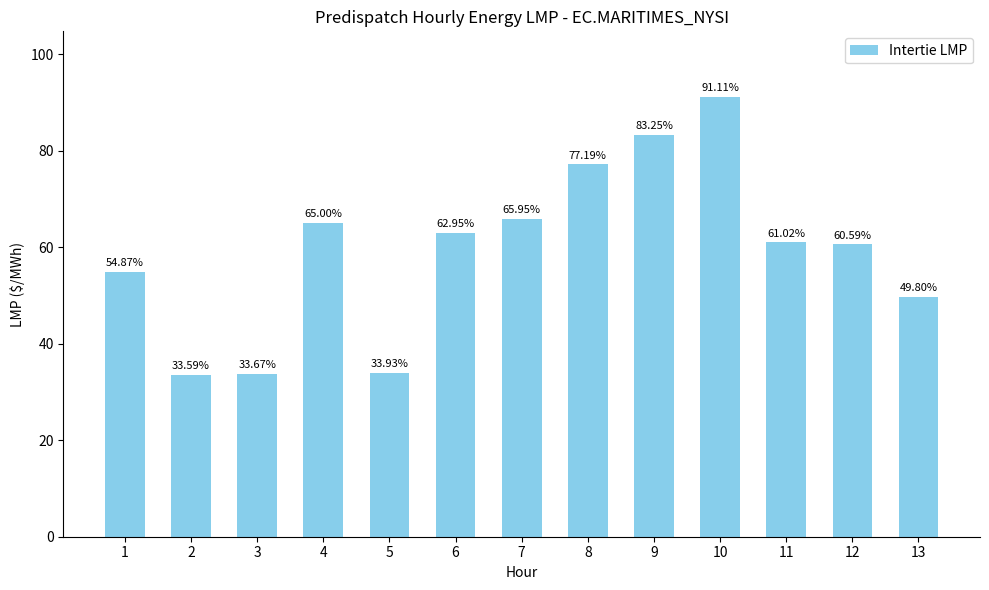

Between 10 and 5, which is larger?

10